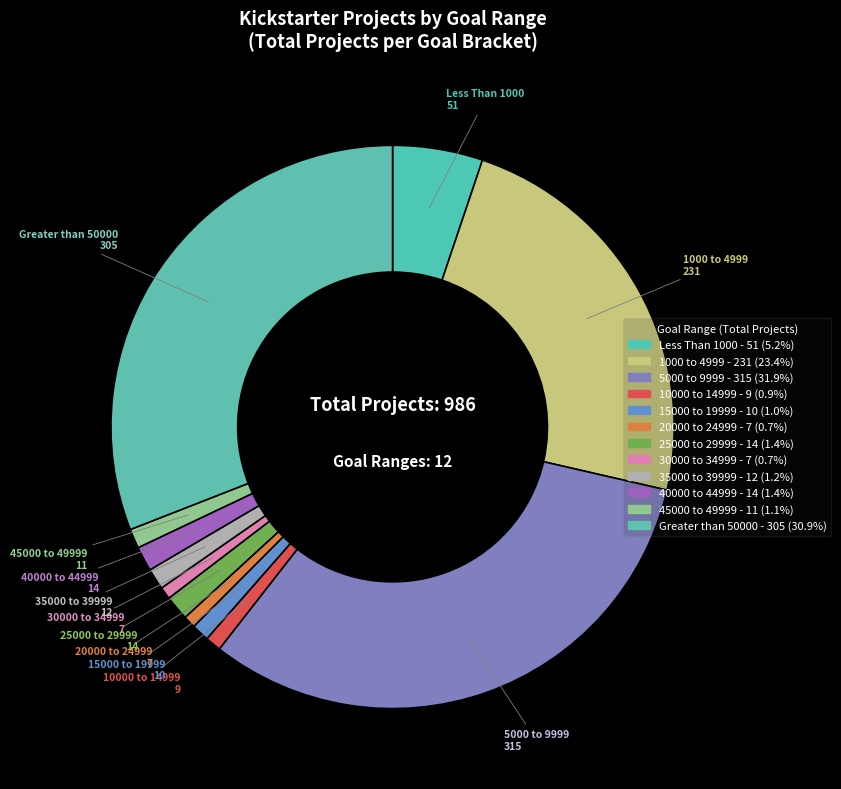

Combined, what portion of the pie is 40000 to 44999 and 1000 to 4999?

24.8%